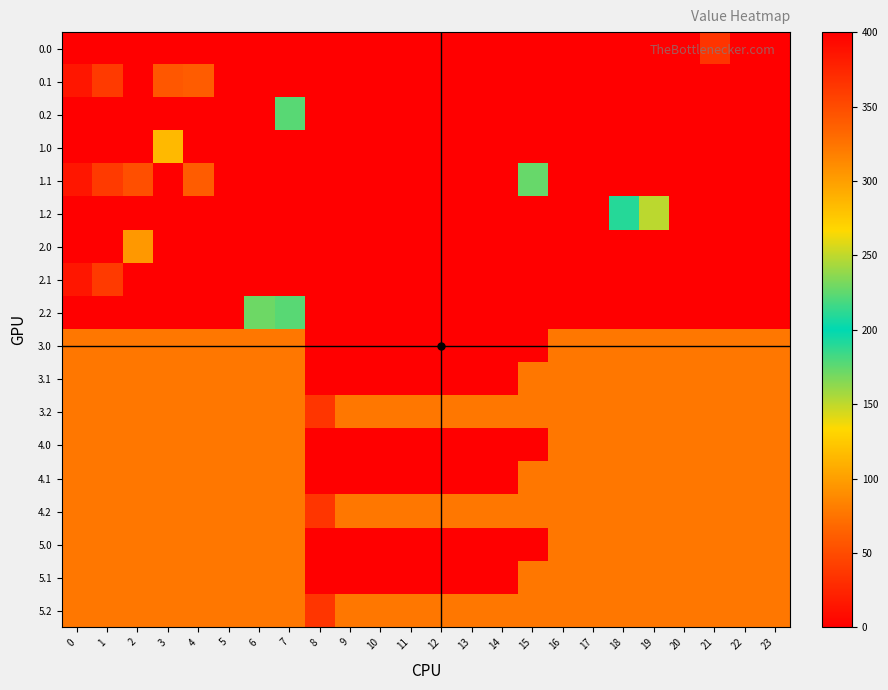

How many categories are shown in the chart?

24